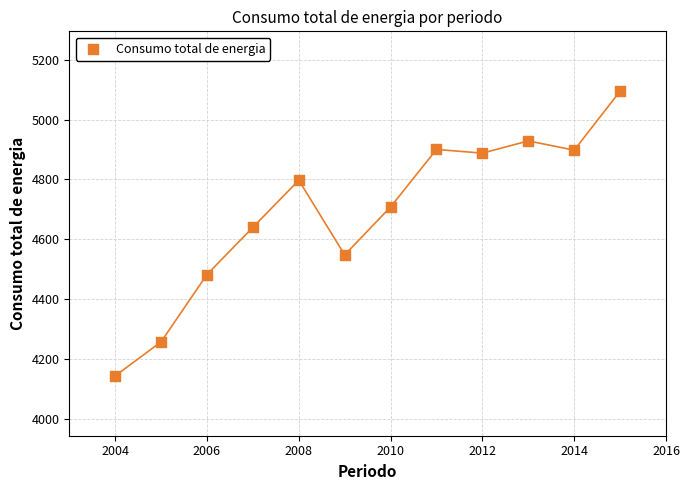

What Y value in the scatter plot is closest to 4618?

4639.6